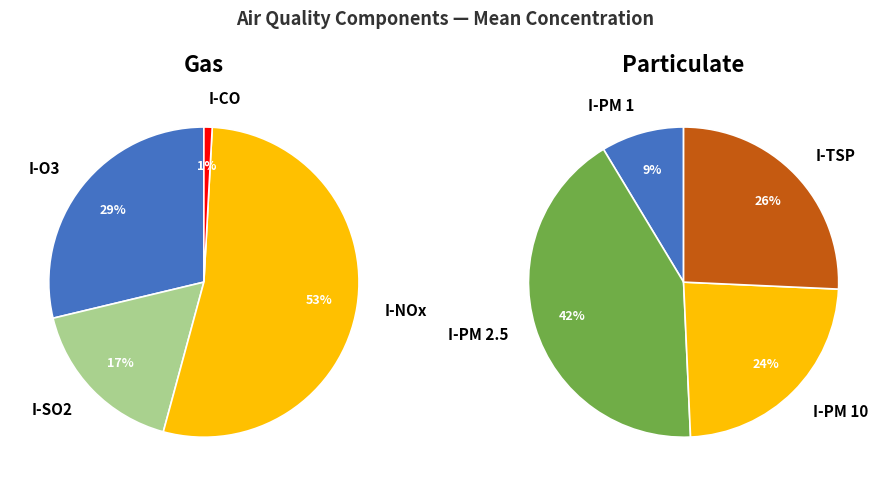

What is the change in value from I-O3 to I-PM 2.5?

+129.4